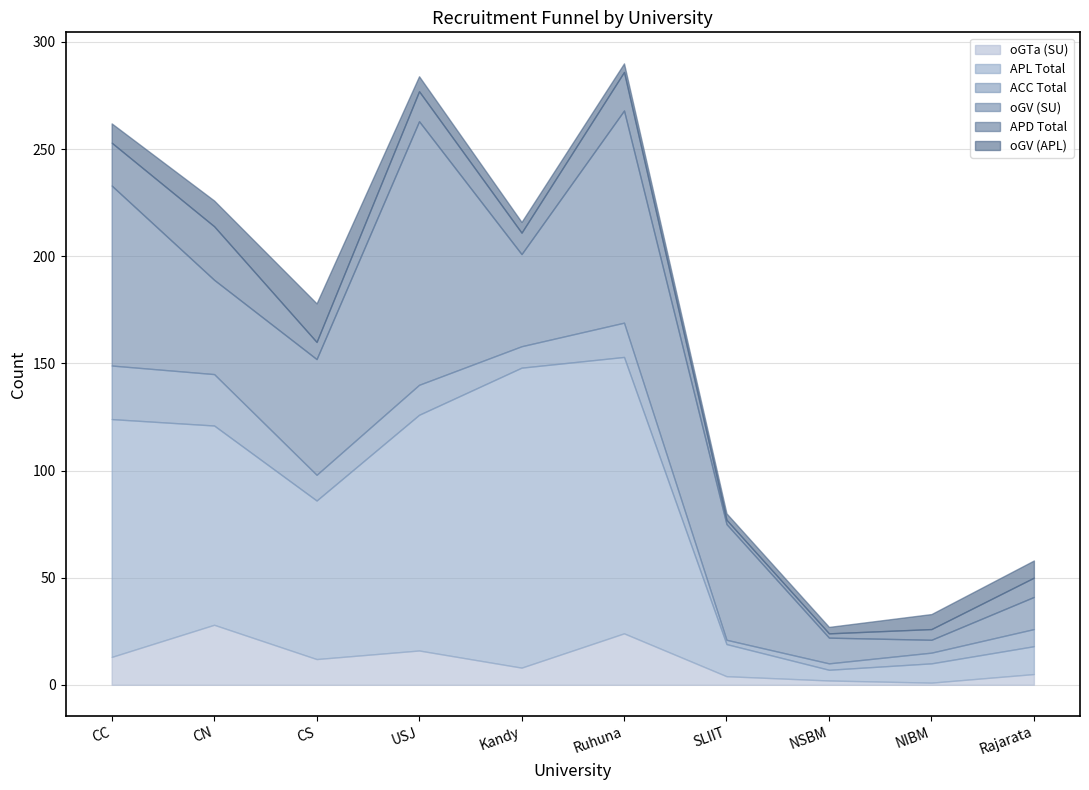

Which has a higher value, CC or SLIIT?

CC